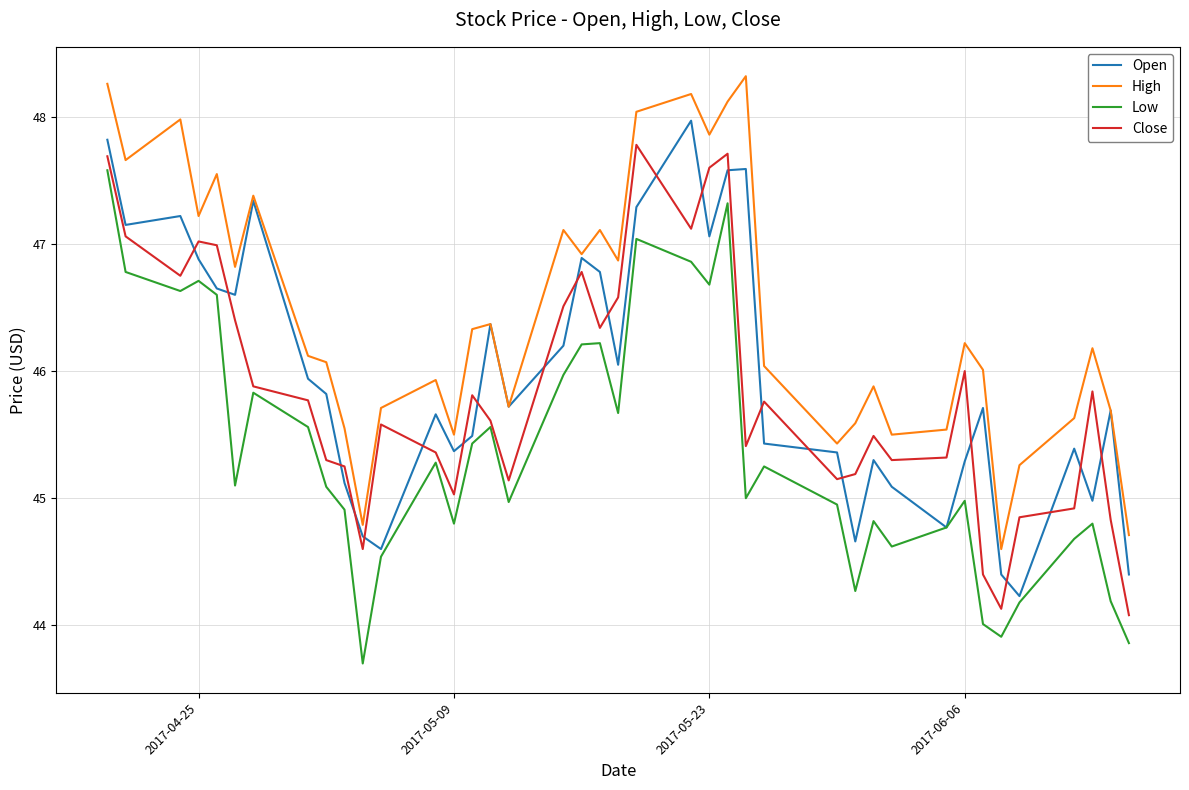

Which series has the largest total across all categories?

High